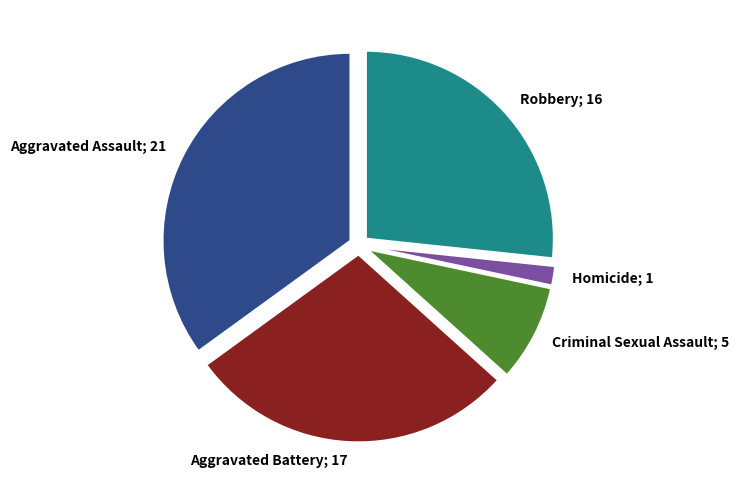

Does any single category account for the majority?

No